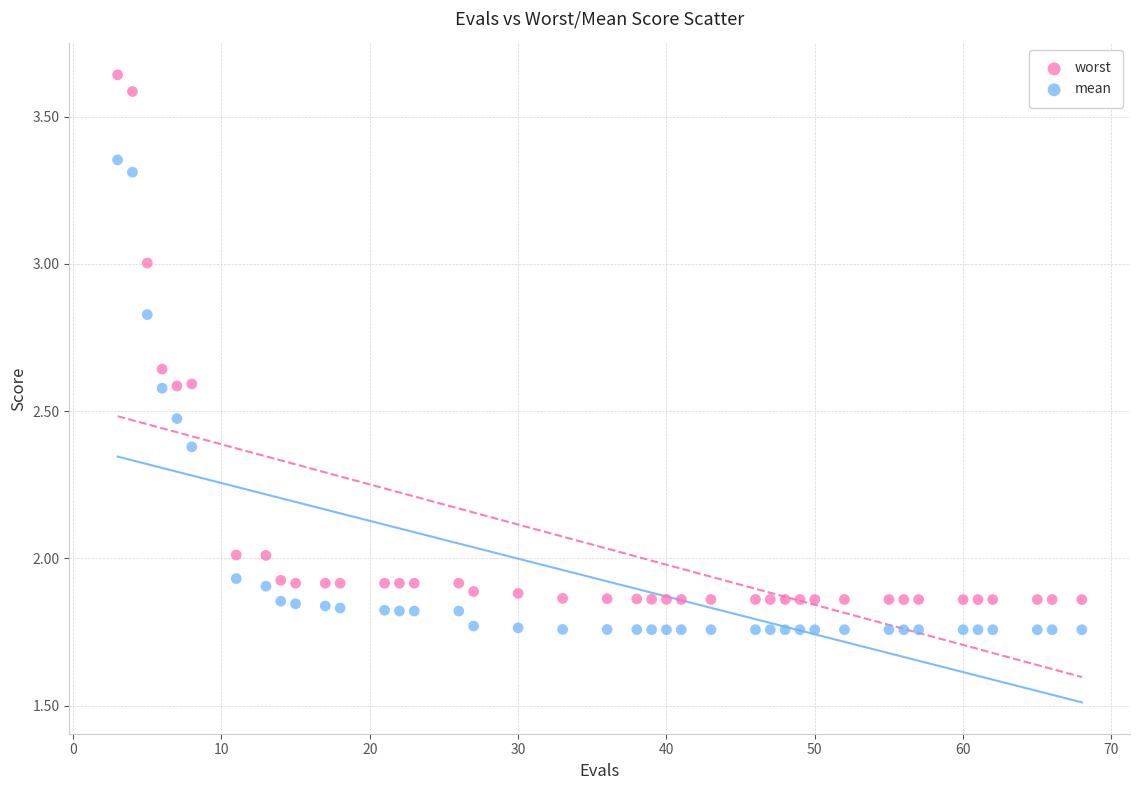

Across all data points, what is the range of X values (max minus min)?

65.0